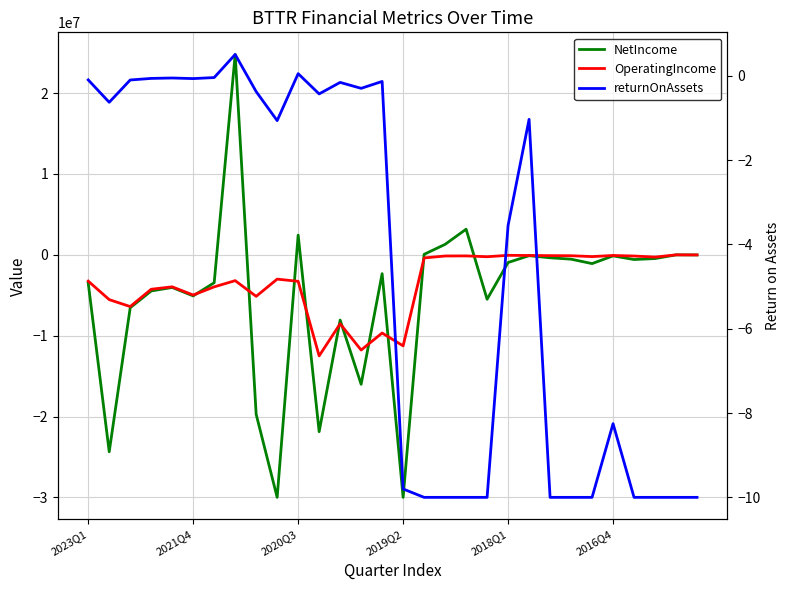

Where is NetIncome nearest to the value -2612000?

14